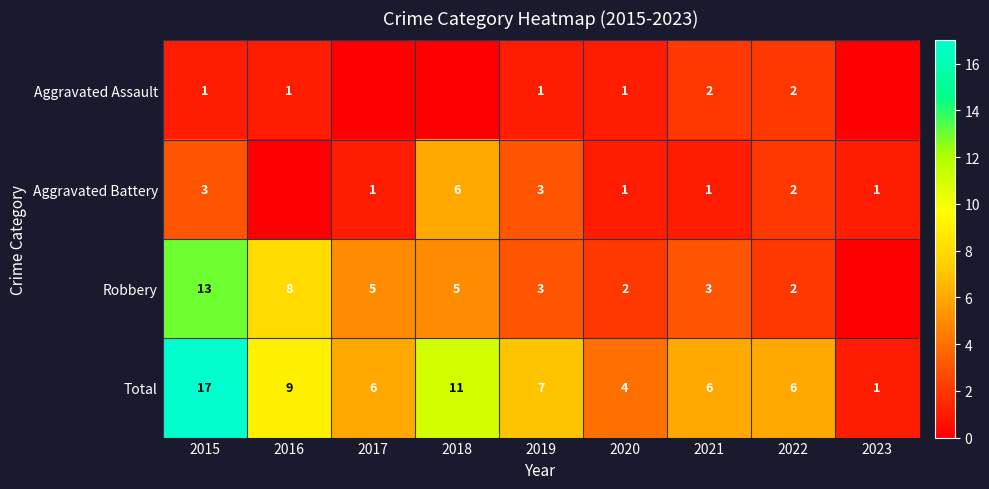

The Aggravated Battery series shows 2 at 2017. True or false?

False